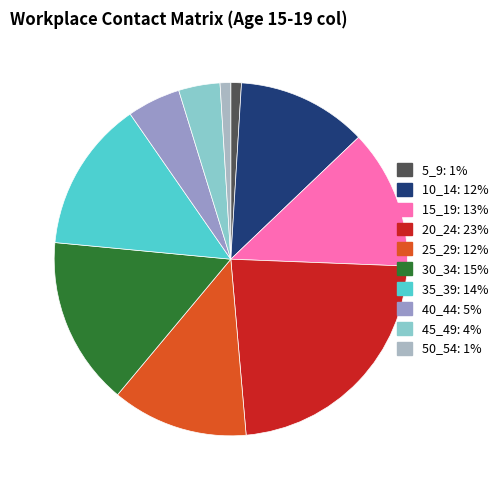

What percentage is the 10_14 slice, to the nearest percent?

12%